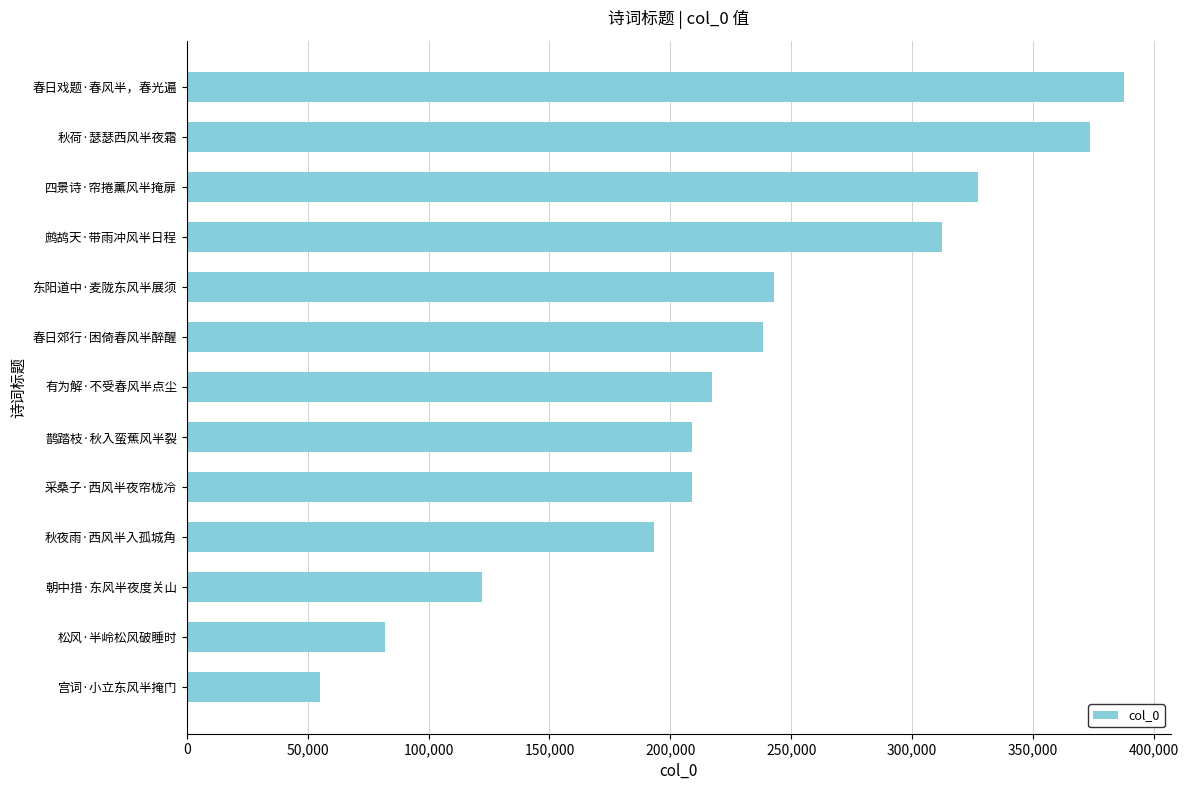

Read the value at 秋夜雨·西风半入孤城角, to the nearest 50.

193400